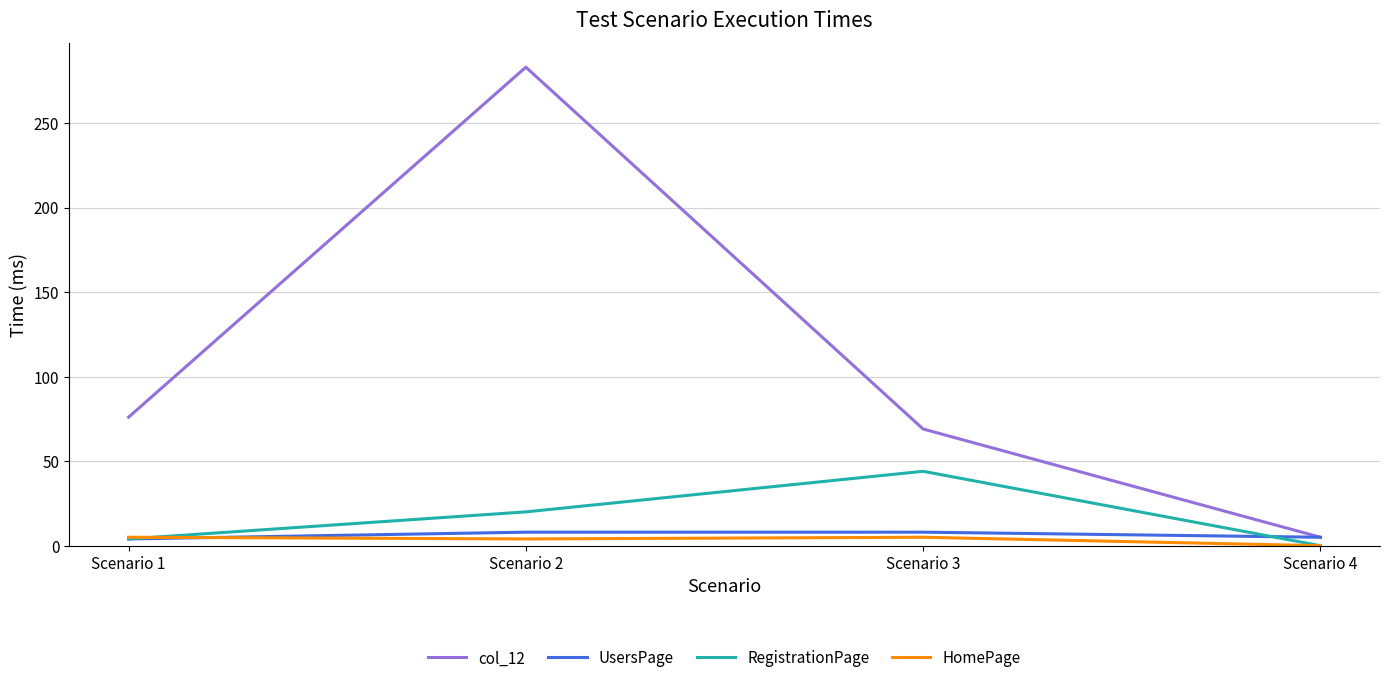

What is the difference between the maximum and minimum values in the col_12 series?

278